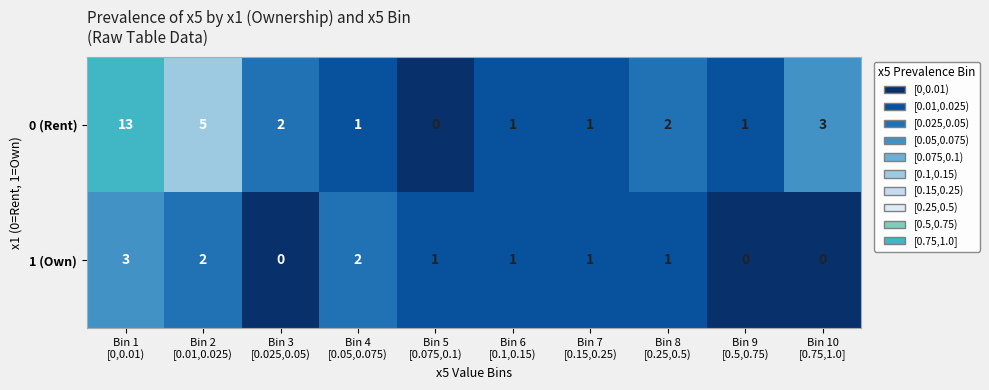

Which series has the largest total across all categories?

0 (Rent)